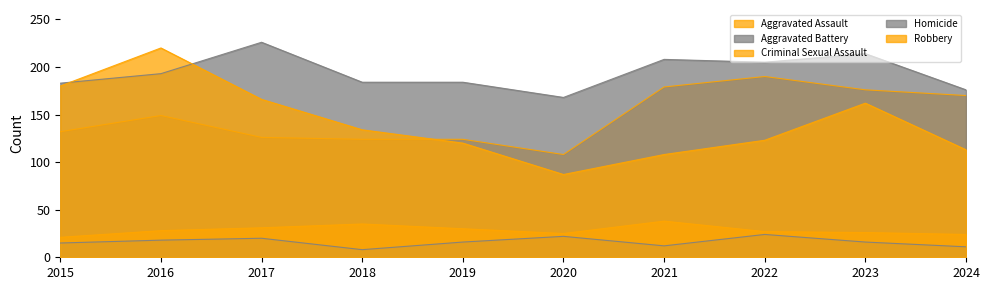

What is the average value of the Robbery series?

141